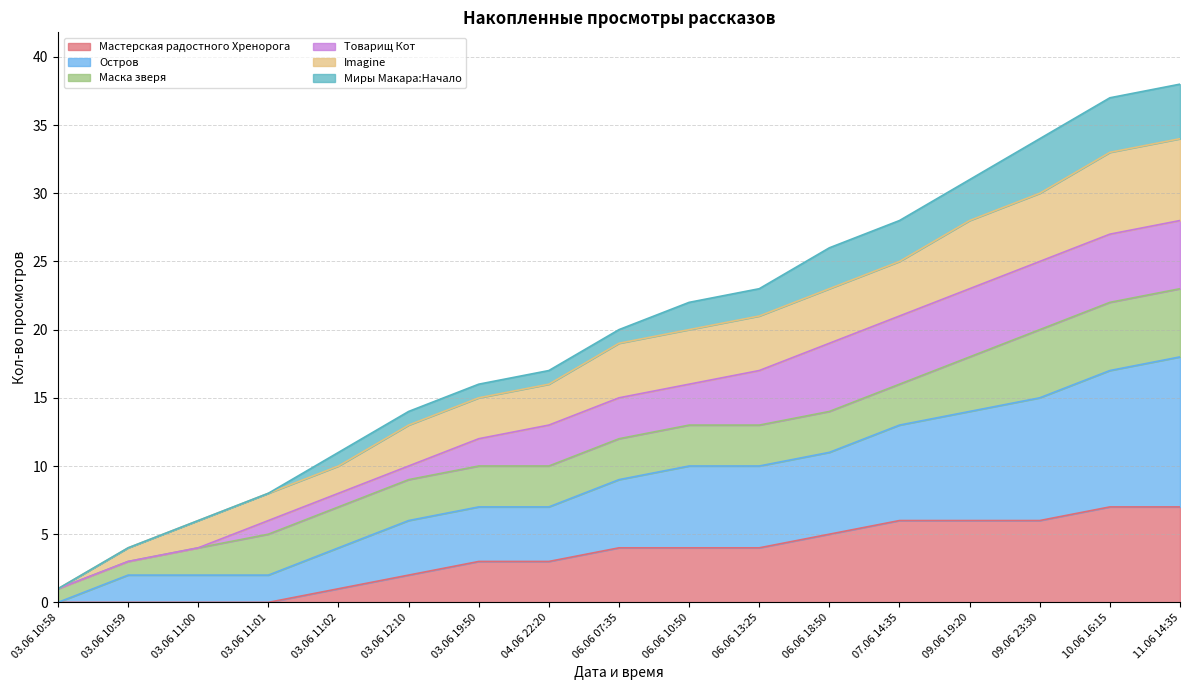

What is the highest value of the Мастерская радостного Хренорога series?

7